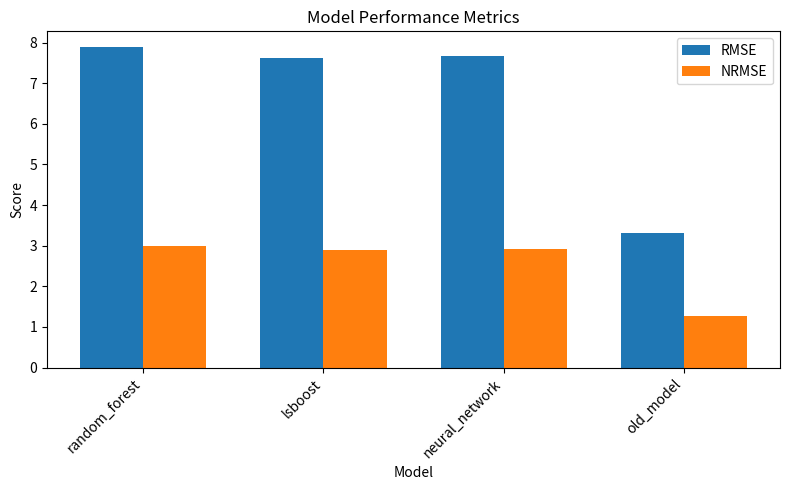

What is the label of the 4th bar from the right?

random_forest